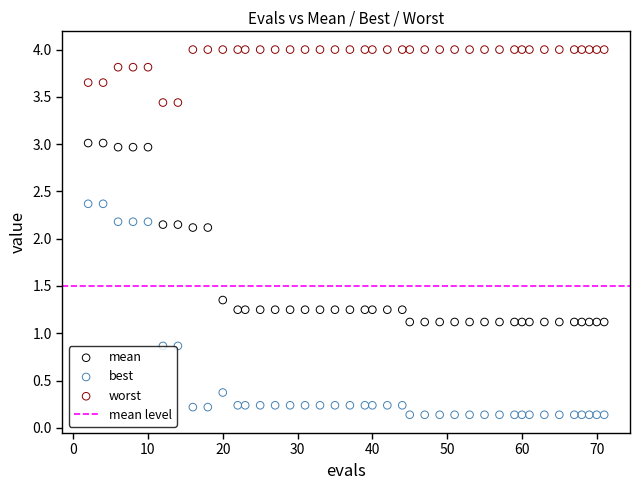

Which series reaches the maximum Y coordinate?

worst